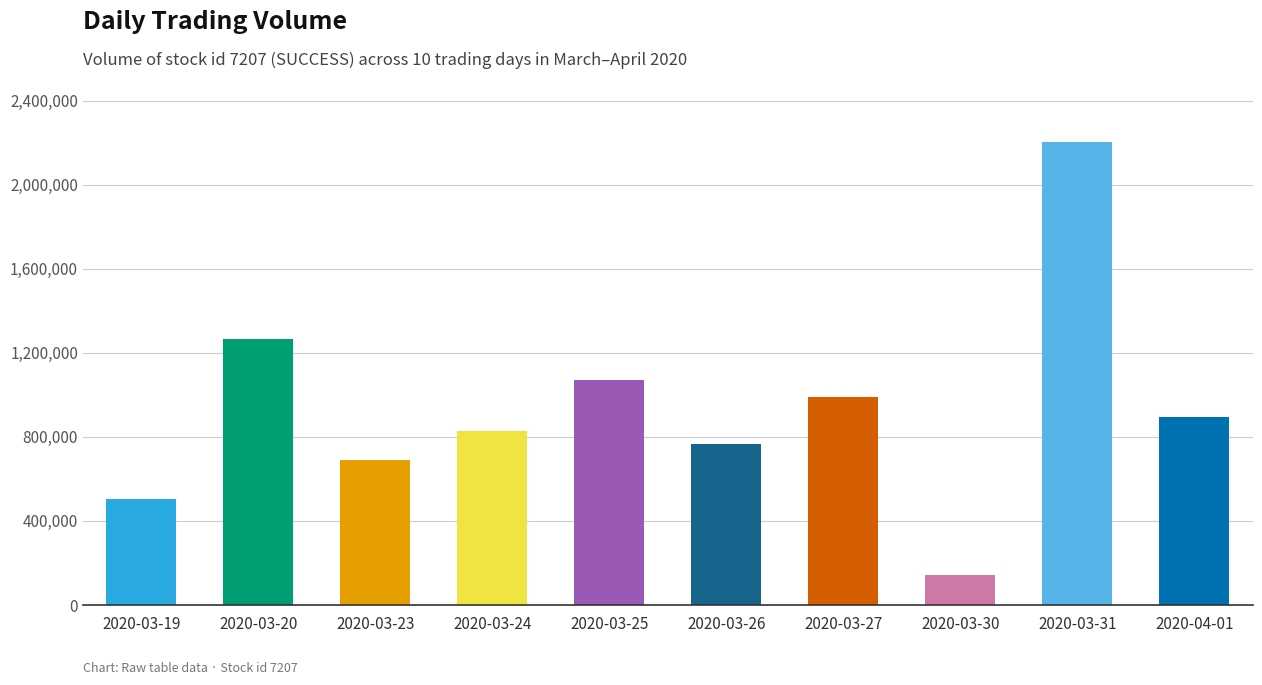

How many bars are there in total?

10